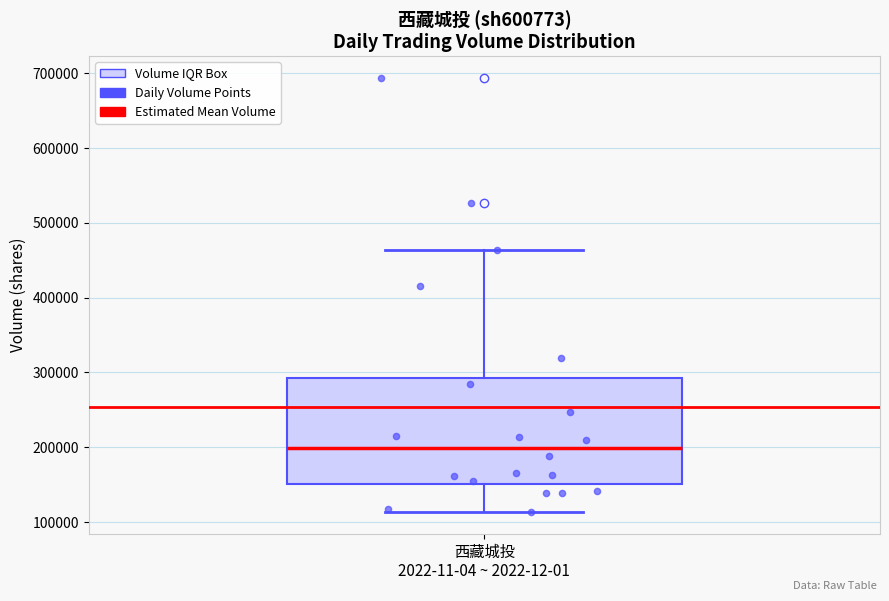

Transcribe this box plot: give where the median line is, the range the box spans, and where the two whiskers end, as read against the y-axis. The values are not printed on the chart, so give them approximately, as read against the axis.

median 200000, box 150000 to 290000, whiskers 110000 to 460000